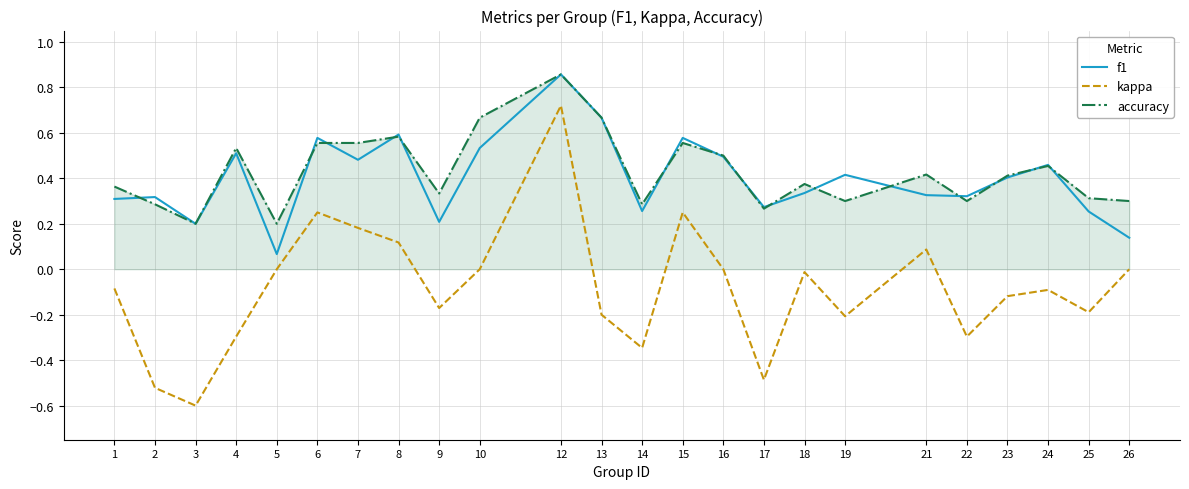

Between 10 and 24, which series saw the biggest shift?

accuracy